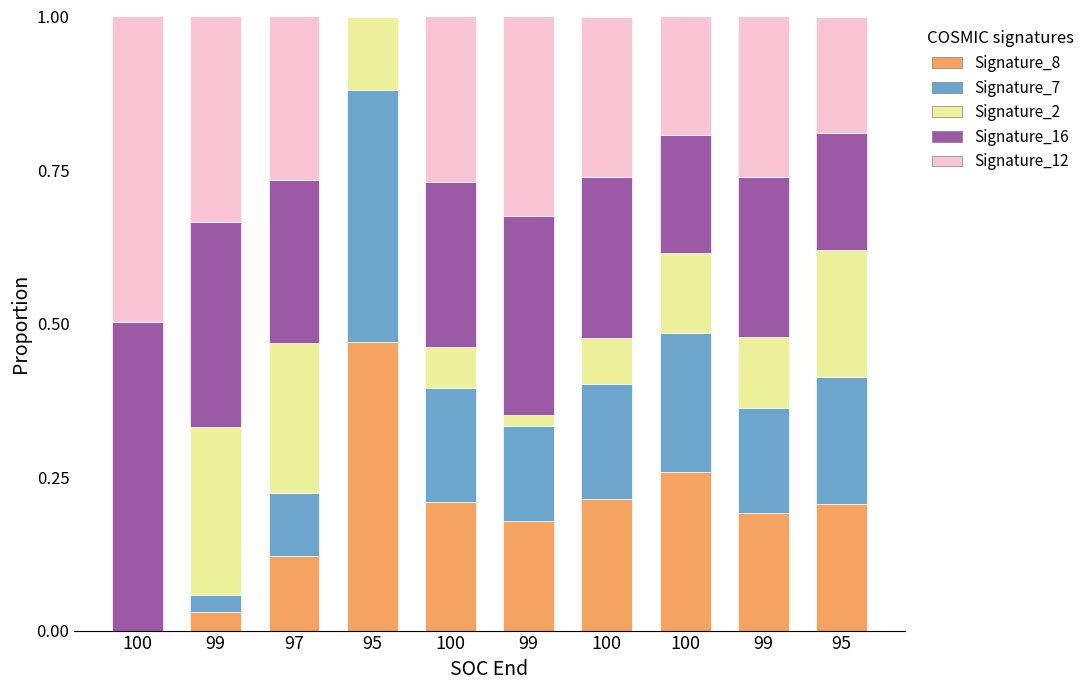

Which series has the largest total across all categories?

Signature_16